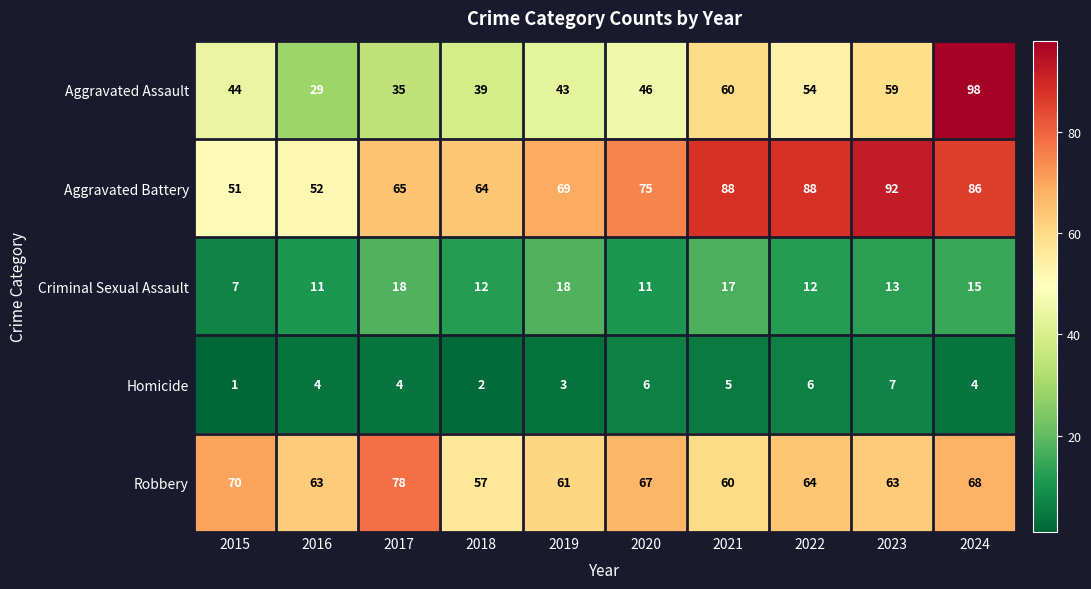

Between 2019 and 2022, which series saw the biggest shift?

Aggravated Battery